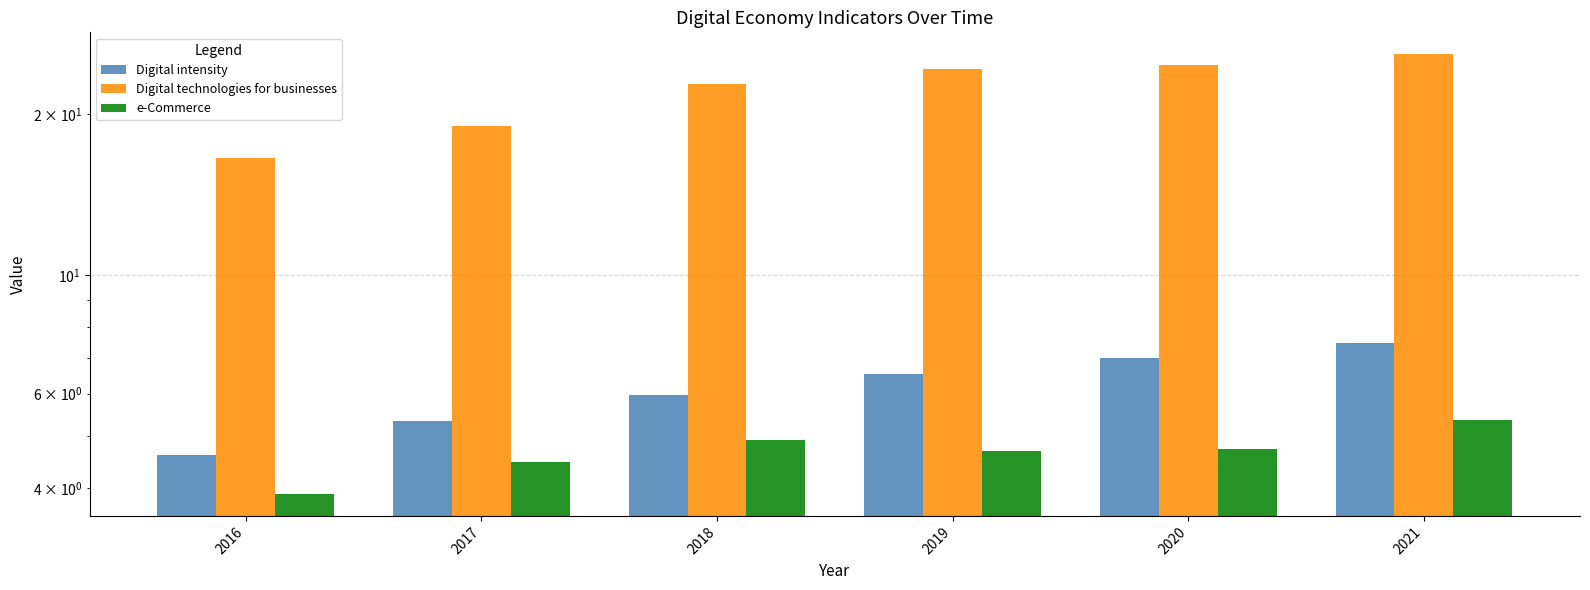

Which category has the highest value in the e-Commerce series?

2021